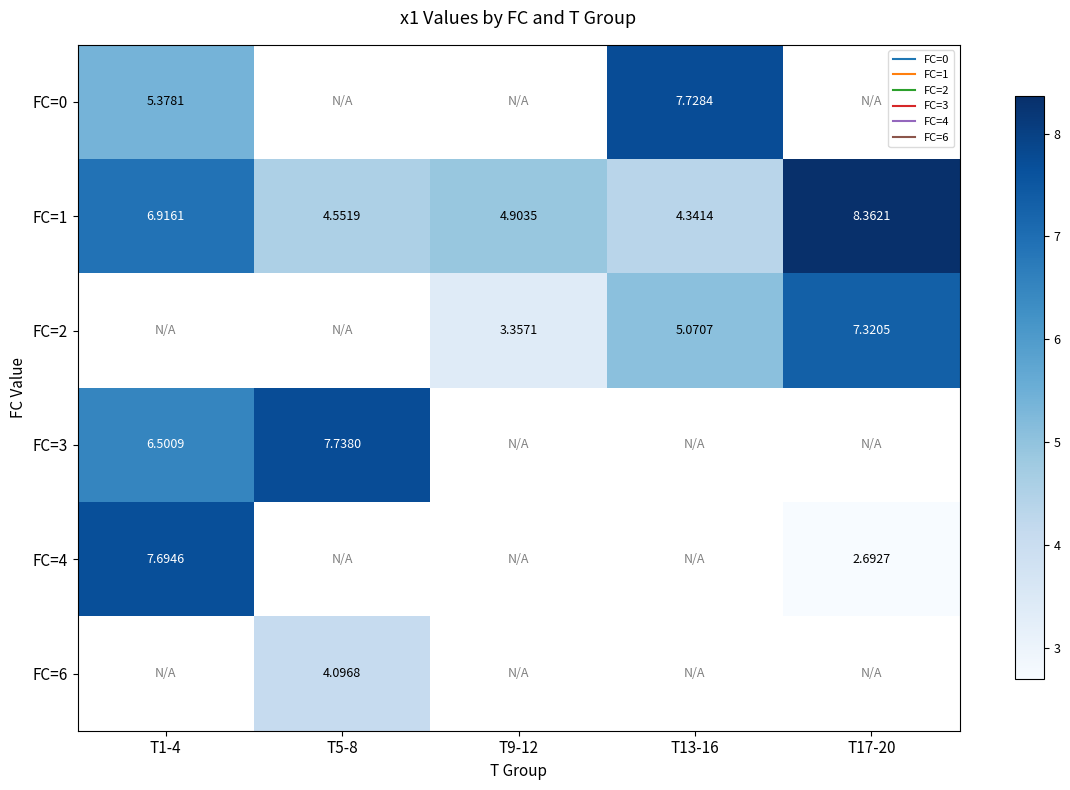

Is it true that FC=1 equals 4.3 at T1-4?

False